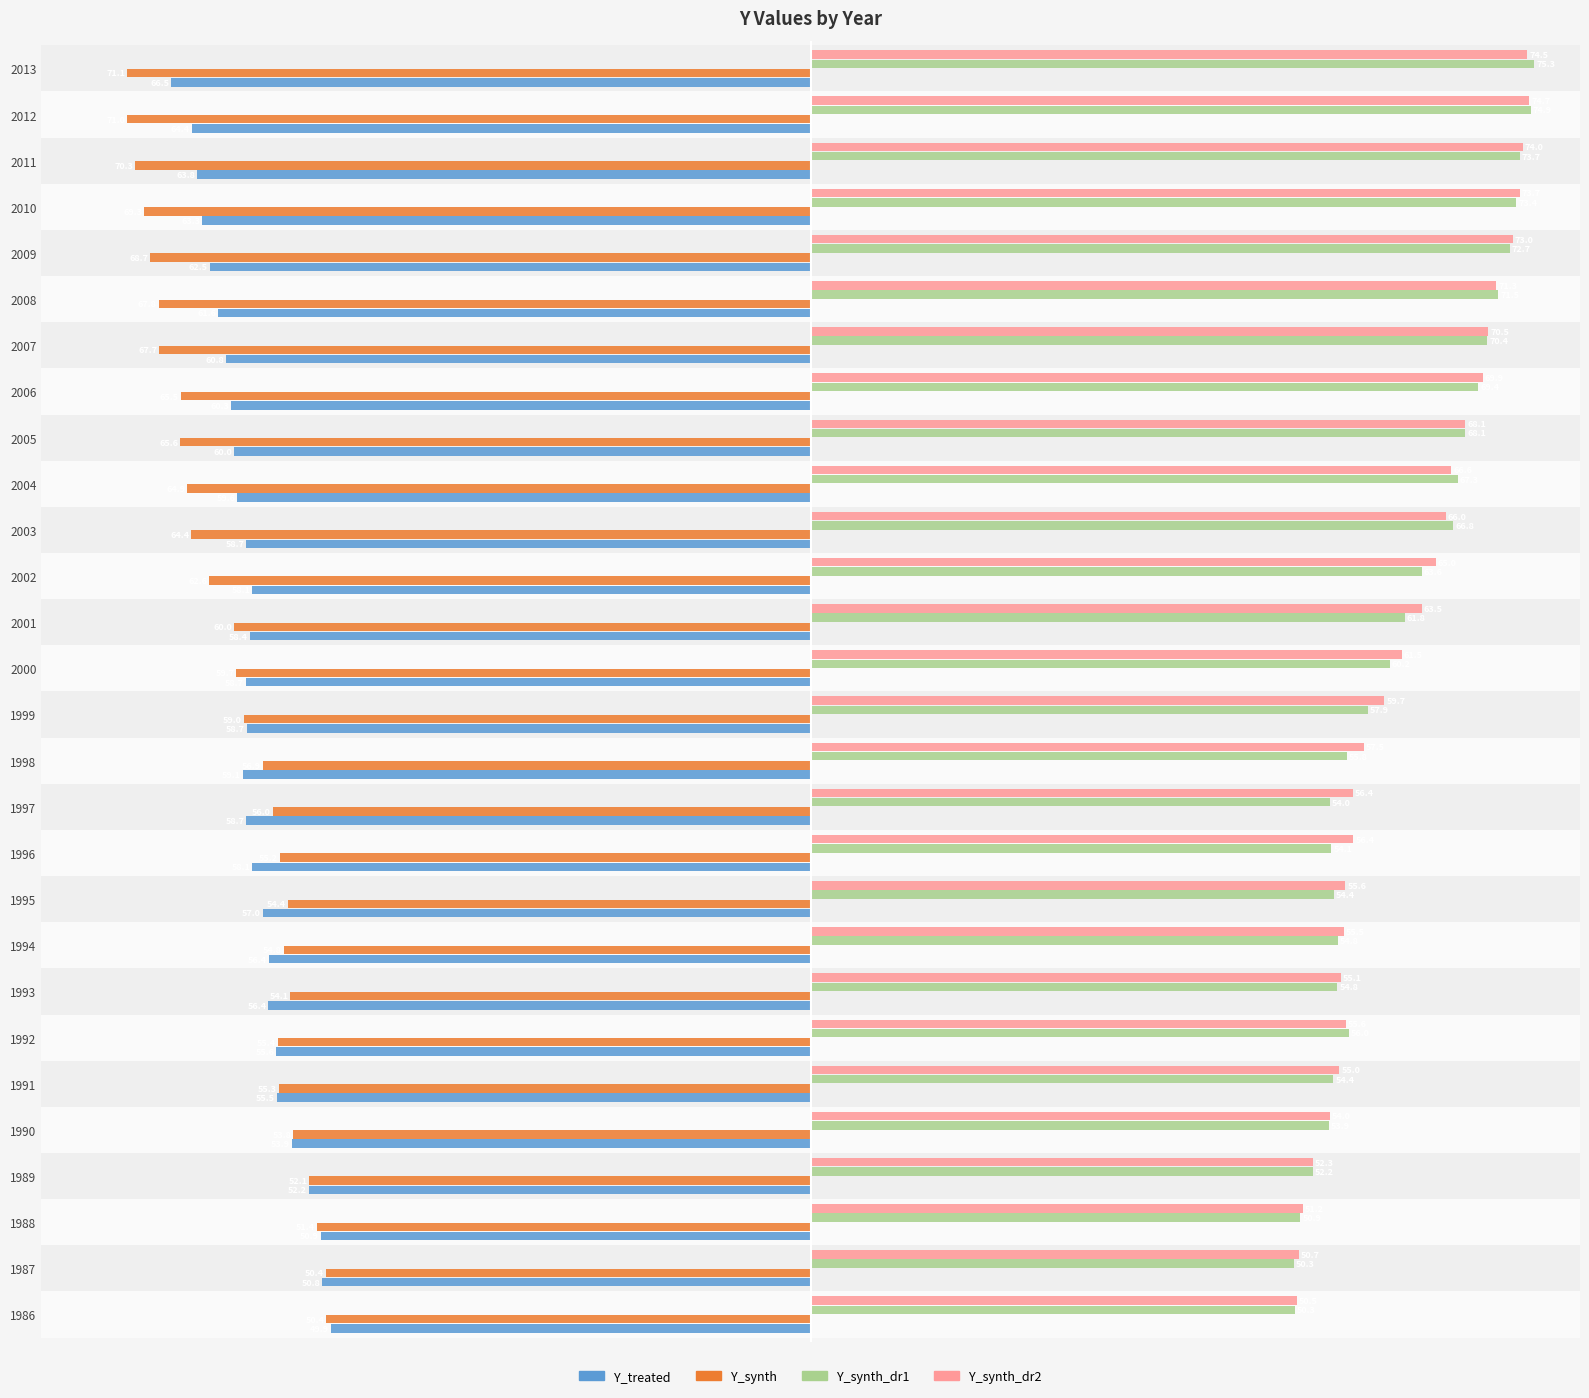

What is the highest value of the Y_synth_dr2 series?

74.7